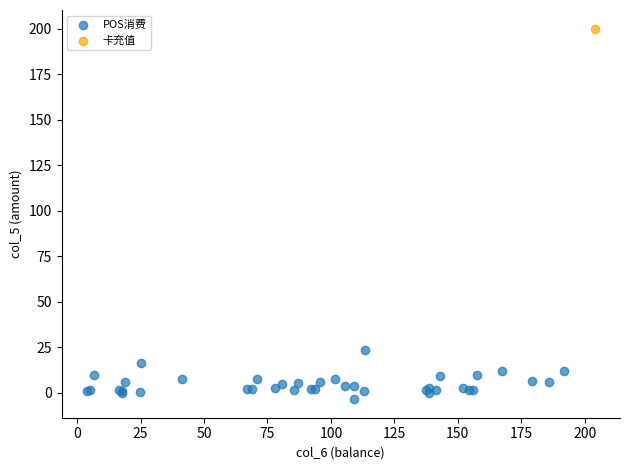

What are all the series names shown in the legend?

POS消费, 卡充值